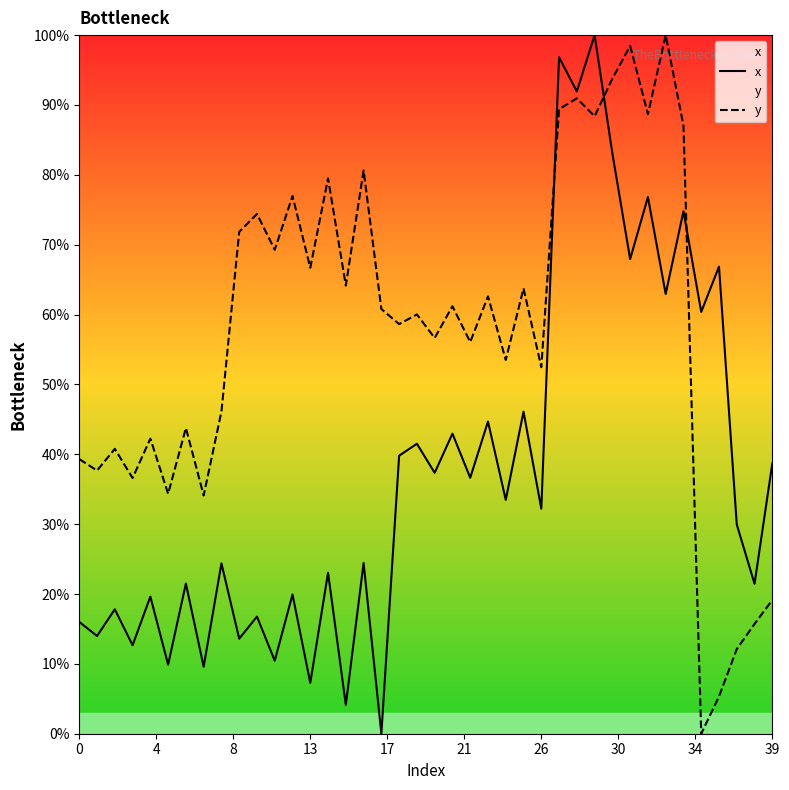

Between 16 and 14, which is larger?

16